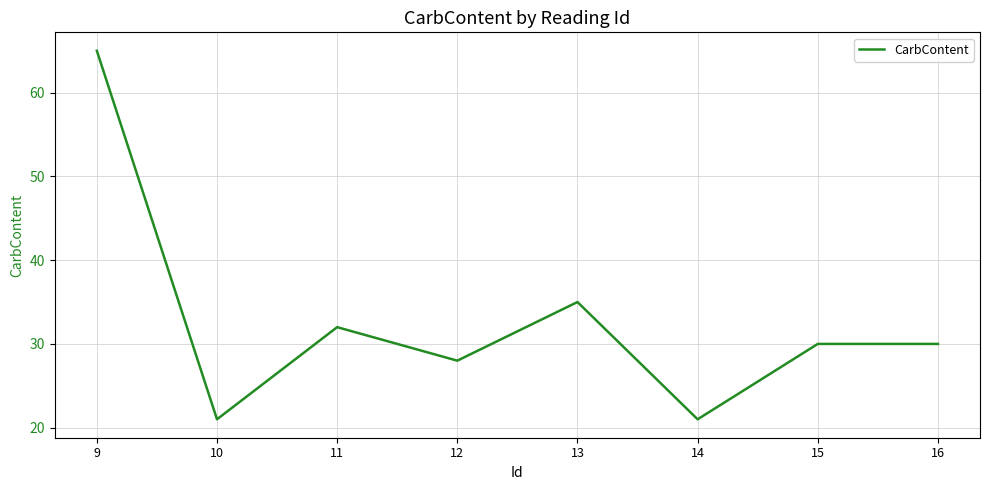

The chart shows a value of 45 at 12. True or false?

False